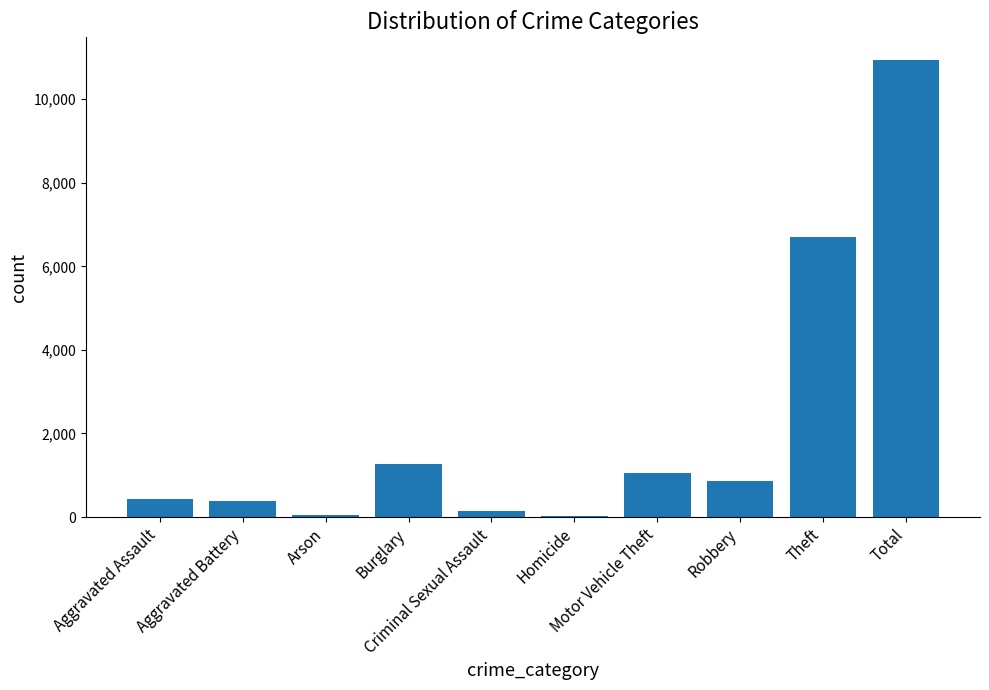

Is it true that the value at Theft is 6706?

True